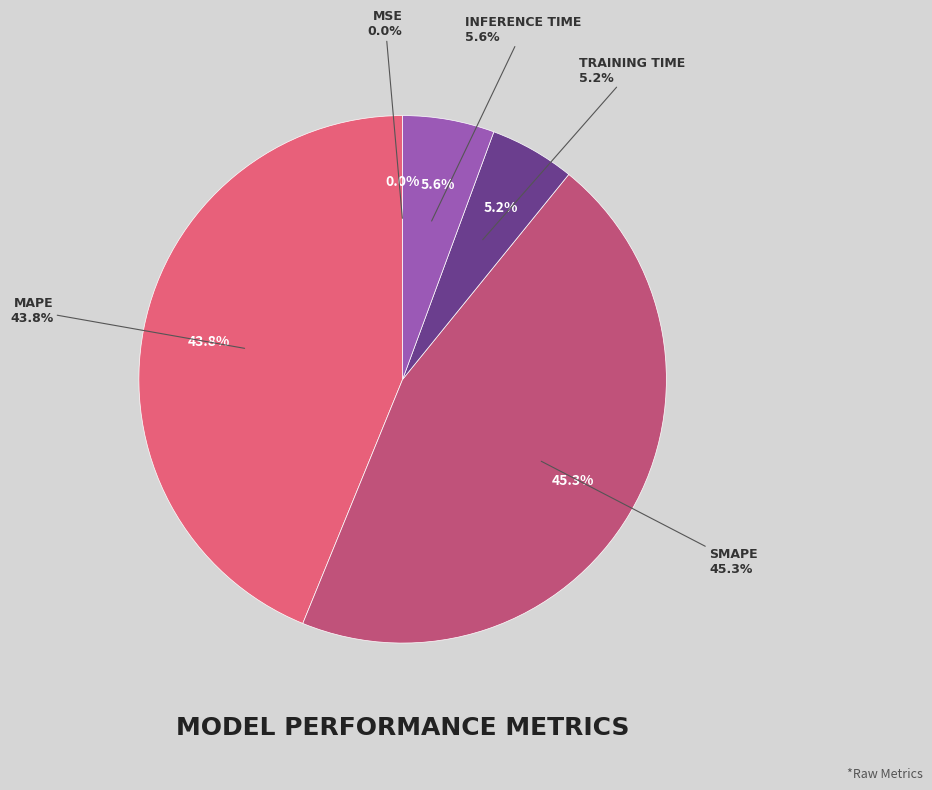

Does MAPE represent more than half of the total?

No